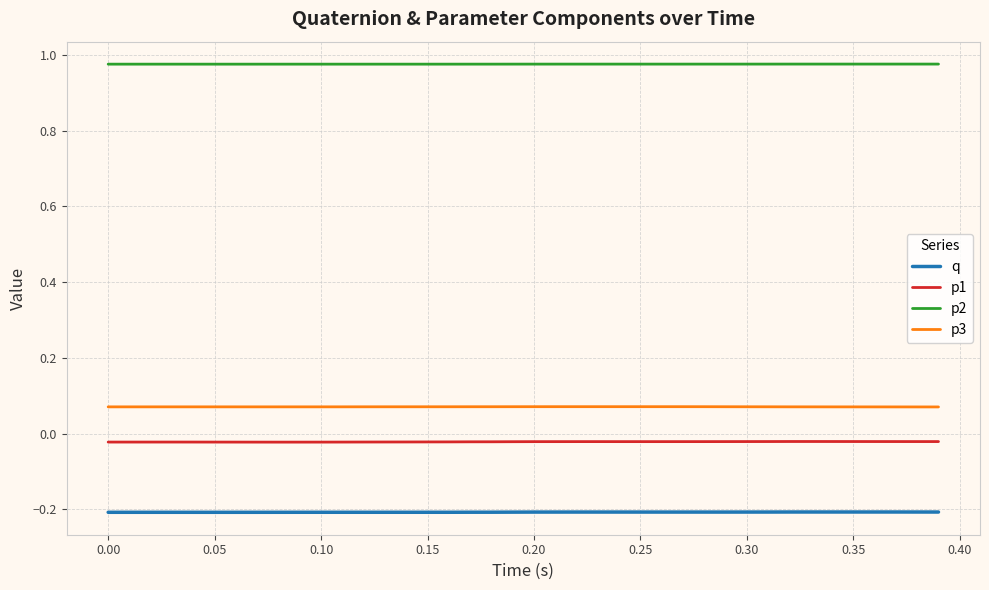

Which series has the largest total across all categories?

p2